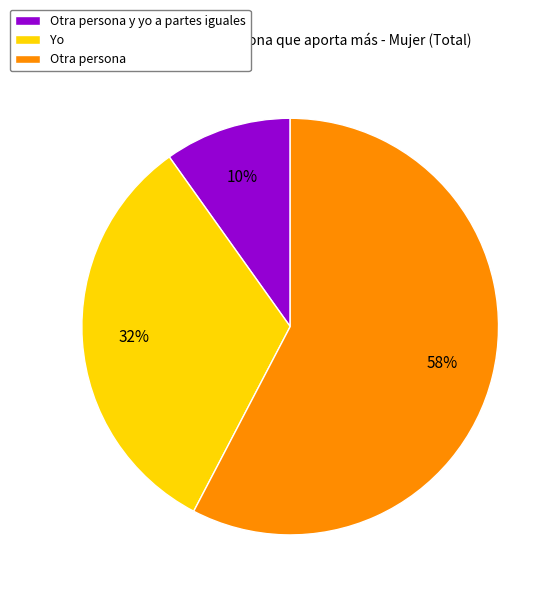

To the nearest percent, what percentage of the pie is Yo?

32%